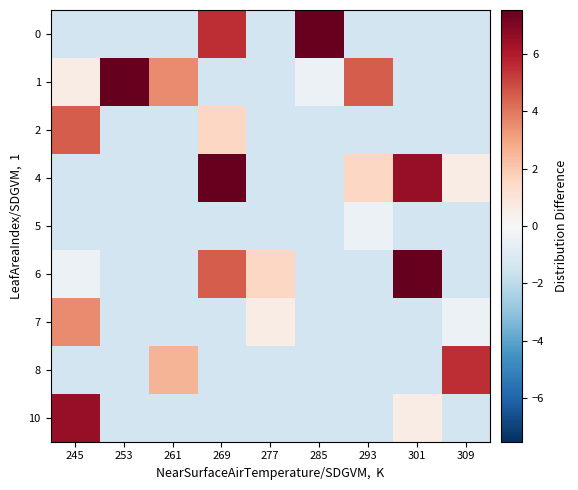

Reading left to right, transcribe all the data shown in this chart.

0: 245=-1.5	253=-1.5	261=-1.5	269=5.5	277=-1.5	285=7.5	293=-1.5	301=-1.5	309=-1.5
1: 245=0.5	253=7.5	261=3.5	269=-1.5	277=-1.5	285=-0.5	293=4.5	301=-1.5	309=-1.5
2: 245=4.5	253=-1.5	261=-1.5	269=1.5	277=-1.5	285=-1.5	293=-1.5	301=-1.5	309=-1.5
4: 245=-1.5	253=-1.5	261=-1.5	269=7.5	277=-1.5	285=-1.5	293=1.5	301=6.5	309=0.5
5: 245=-1.5	253=-1.5	261=-1.5	269=-1.5	277=-1.5	285=-1.5	293=-0.5	301=-1.5	309=-1.5
6: 245=-0.5	253=-1.5	261=-1.5	269=4.5	277=1.5	285=-1.5	293=-1.5	301=7.5	309=-1.5
7: 245=3.5	253=-1.5	261=-1.5	269=-1.5	277=0.5	285=-1.5	293=-1.5	301=-1.5	309=-0.5
8: 245=-1.5	253=-1.5	261=2.5	269=-1.5	277=-1.5	285=-1.5	293=-1.5	301=-1.5	309=5.5
10: 245=6.5	253=-1.5	261=-1.5	269=-1.5	277=-1.5	285=-1.5	293=-1.5	301=0.5	309=-1.5